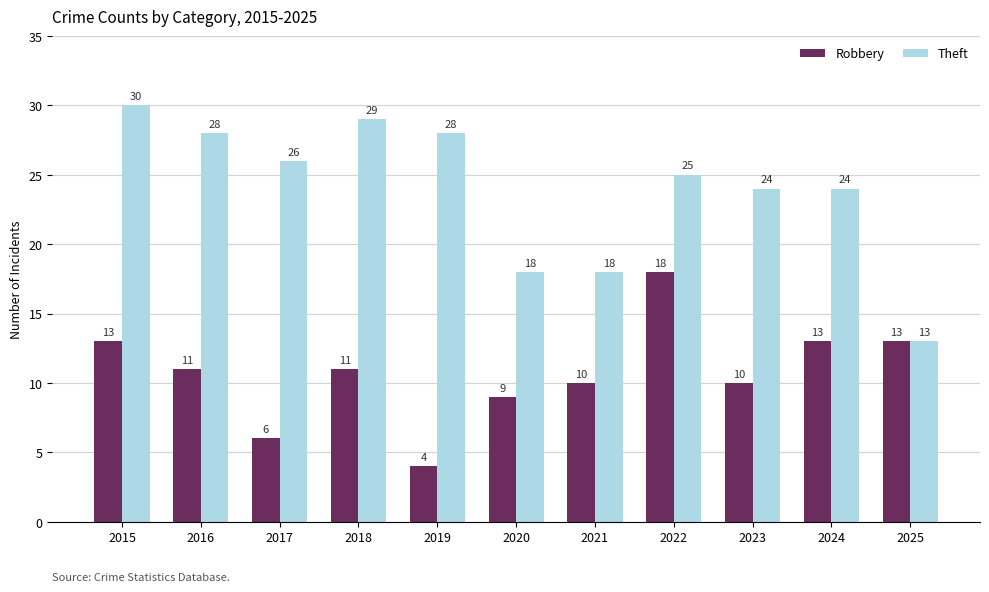

What is the sum of all Robbery values?

118